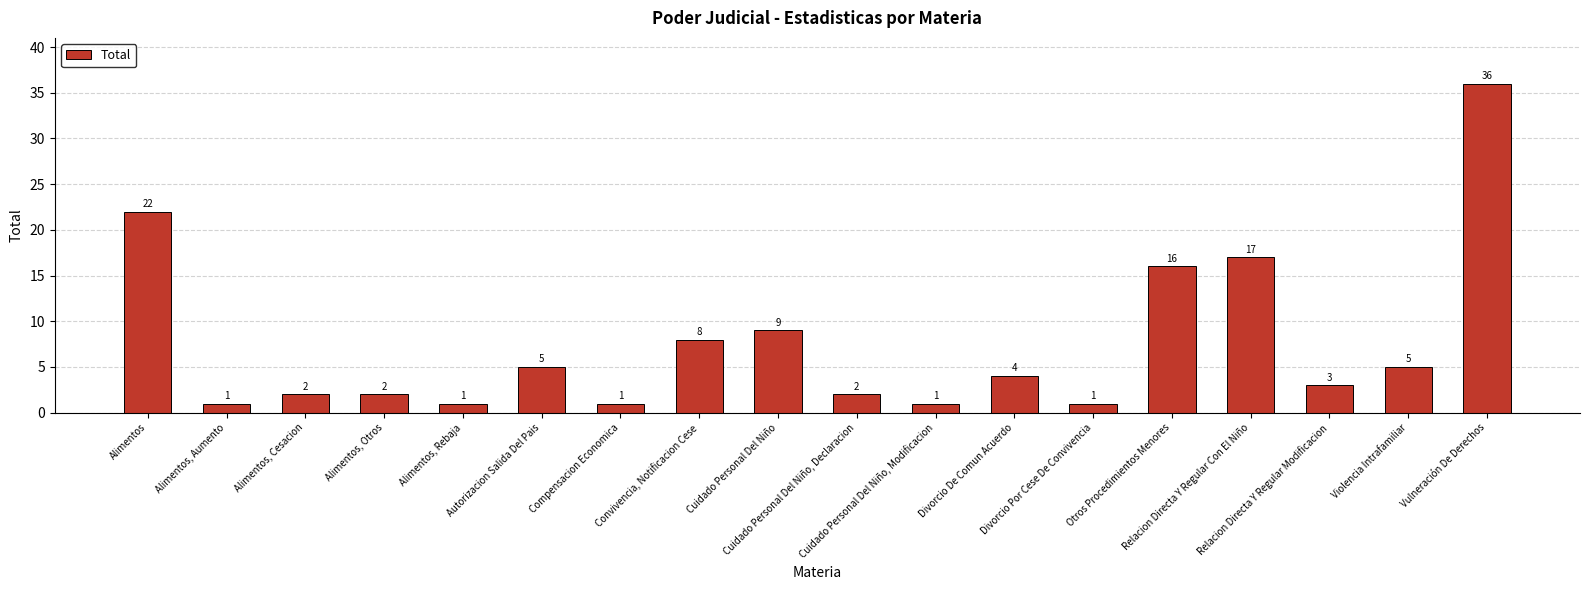

What is the change in value from Alimentos to Cuidado Personal Del Niño, Modificacion?

-21